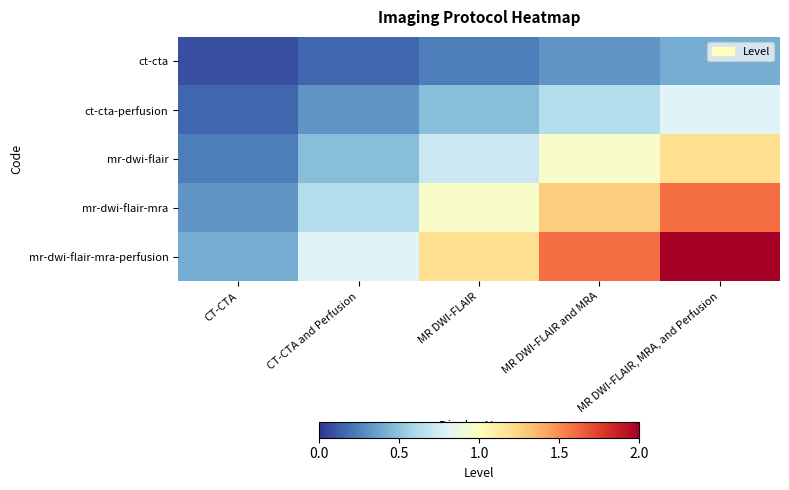

What is the total value across all series at CT-CTA and Perfusion?

2.4